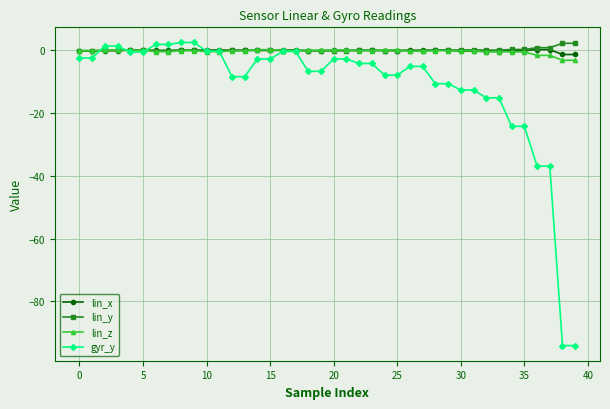

Which series has the widest spread of values?

gyr_y